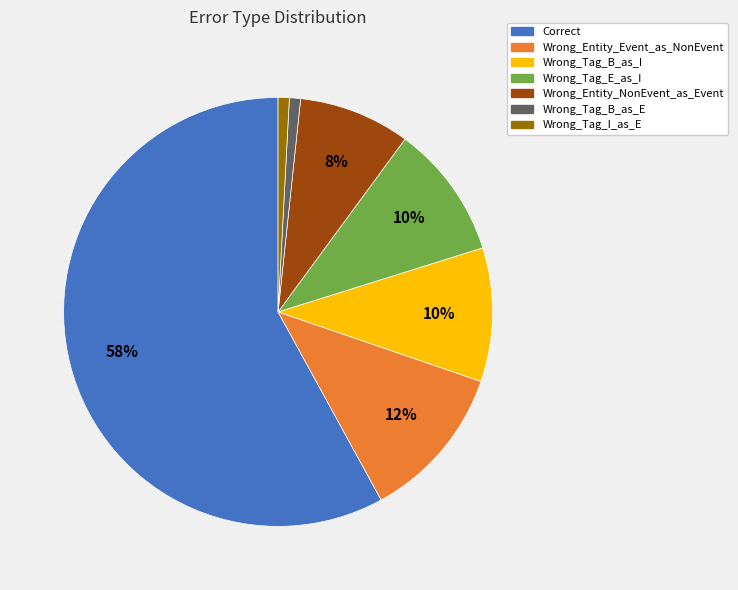

Approximately how many times larger is the value at Wrong_Tag_I_as_E compared to Wrong_Tag_B_as_I?

0.1